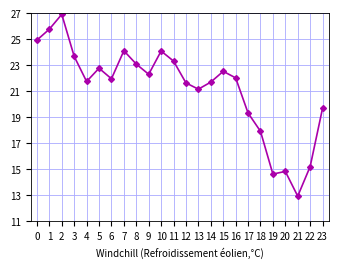

Where is the first local minimum?

4